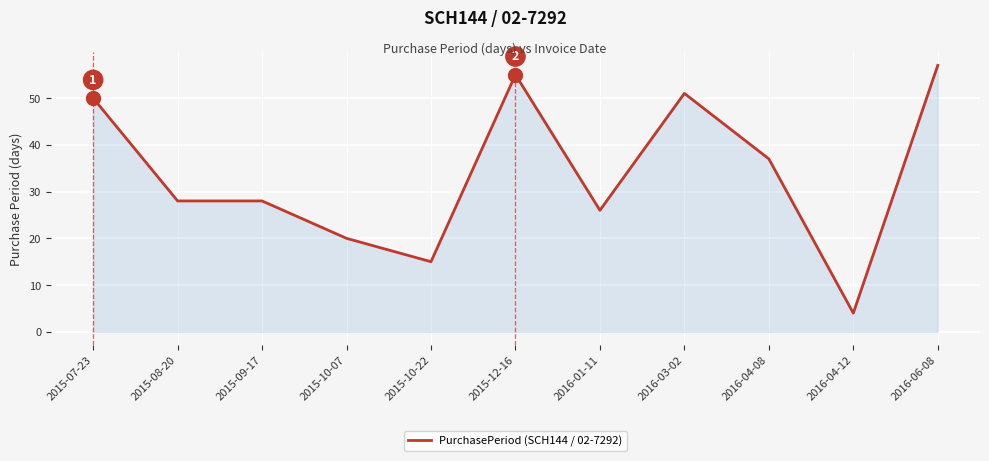

Reading left to right, extract all data points from this chart.

2015-07-23=50	2015-08-20=28	2015-09-17=28	2015-10-07=20	2015-10-22=15	2015-12-16=55	2016-01-11=26	2016-03-02=51	2016-04-08=37	2016-04-12=4	2016-06-08=57